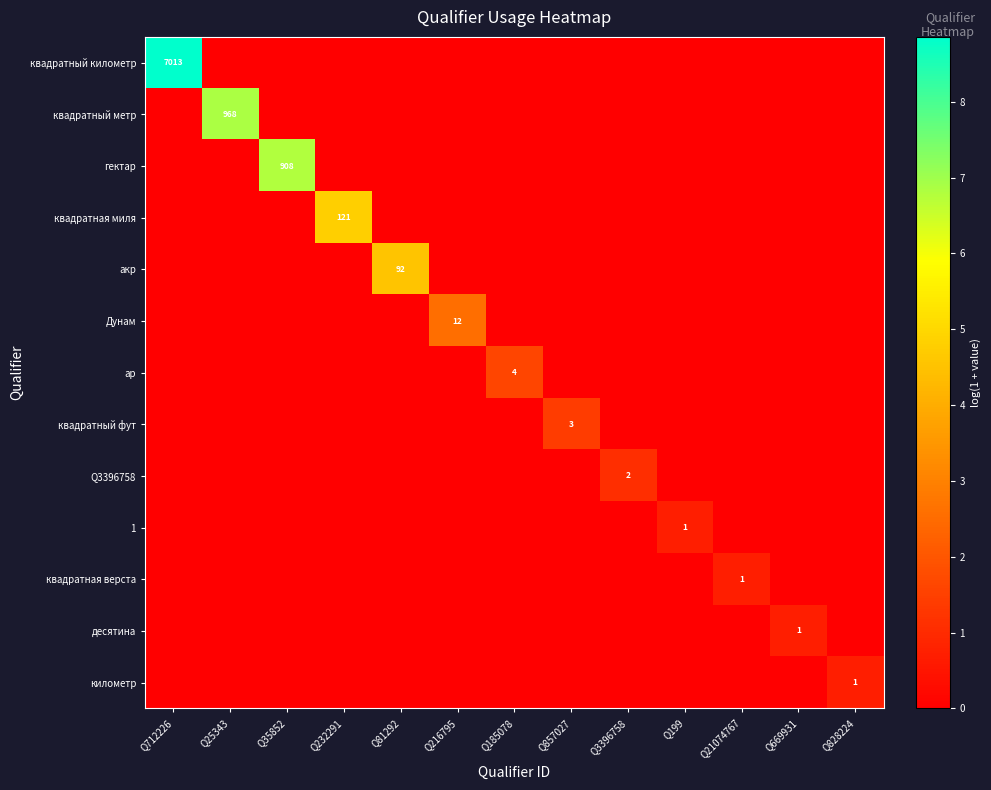

How many distinct data groups are displayed?

13